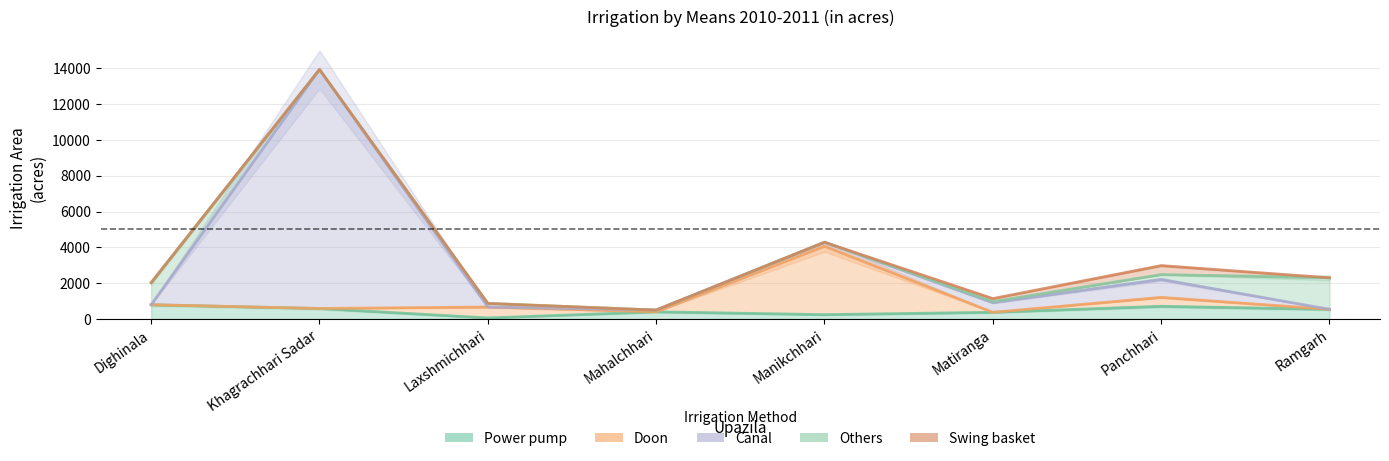

How many distinct data groups are displayed?

5